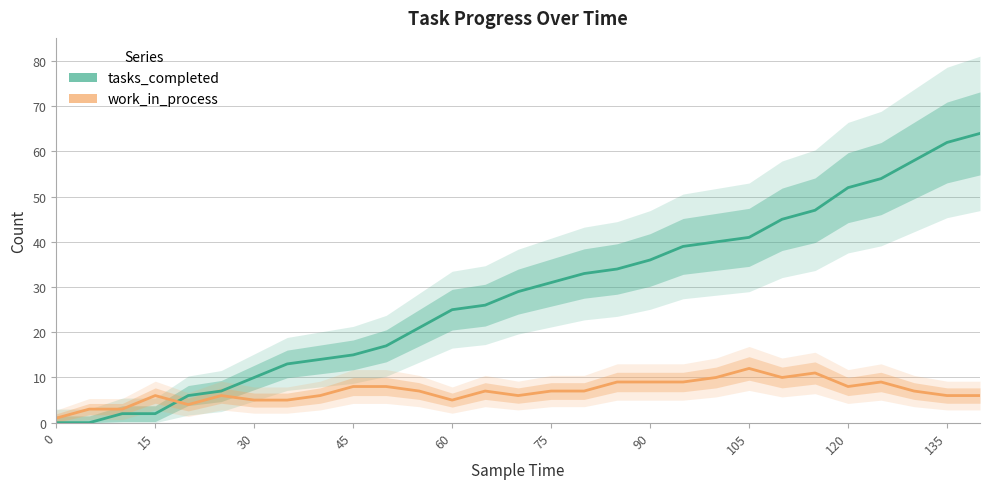

Does the chart have visible grid lines?

Yes